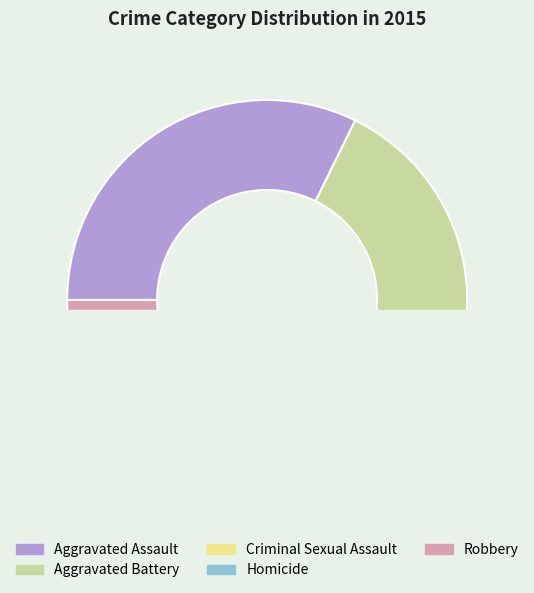

Count the number of slices in the pie.

5